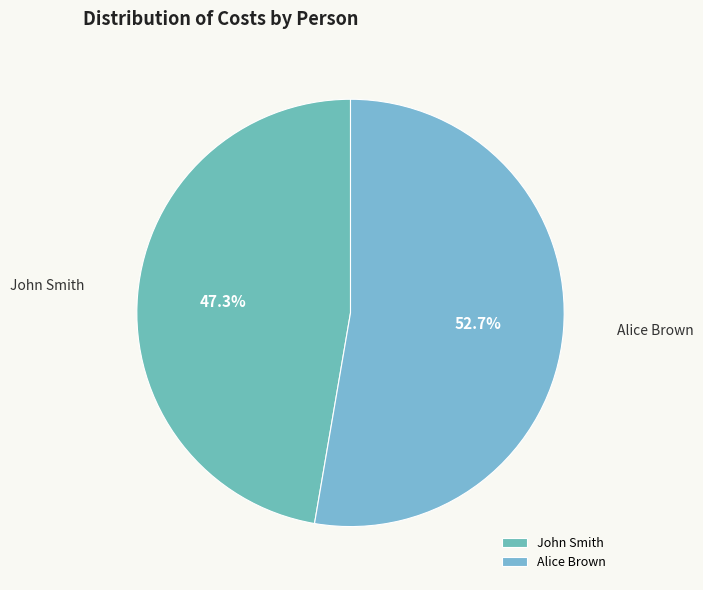

The John Smith slice represents 47% of the pie. True or false?

True